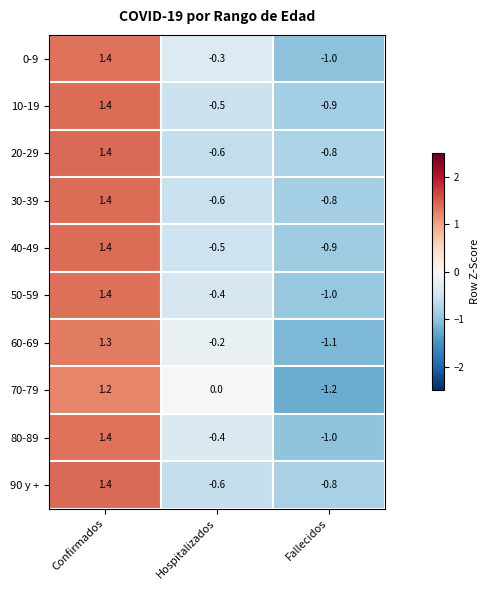

Reading left to right, what are all the values shown in this chart?

0-9: Confirmados=1.4	Hospitalizados=-0.3	Fallecidos=-1.0
10-19: Confirmados=1.4	Hospitalizados=-0.5	Fallecidos=-0.9
20-29: Confirmados=1.4	Hospitalizados=-0.6	Fallecidos=-0.8
30-39: Confirmados=1.4	Hospitalizados=-0.6	Fallecidos=-0.8
40-49: Confirmados=1.4	Hospitalizados=-0.5	Fallecidos=-0.9
50-59: Confirmados=1.4	Hospitalizados=-0.4	Fallecidos=-1.0
60-69: Confirmados=1.3	Hospitalizados=-0.2	Fallecidos=-1.1
70-79: Confirmados=1.2	Hospitalizados=0.0	Fallecidos=-1.2
80-89: Confirmados=1.4	Hospitalizados=-0.4	Fallecidos=-1.0
90 y +: Confirmados=1.4	Hospitalizados=-0.6	Fallecidos=-0.8